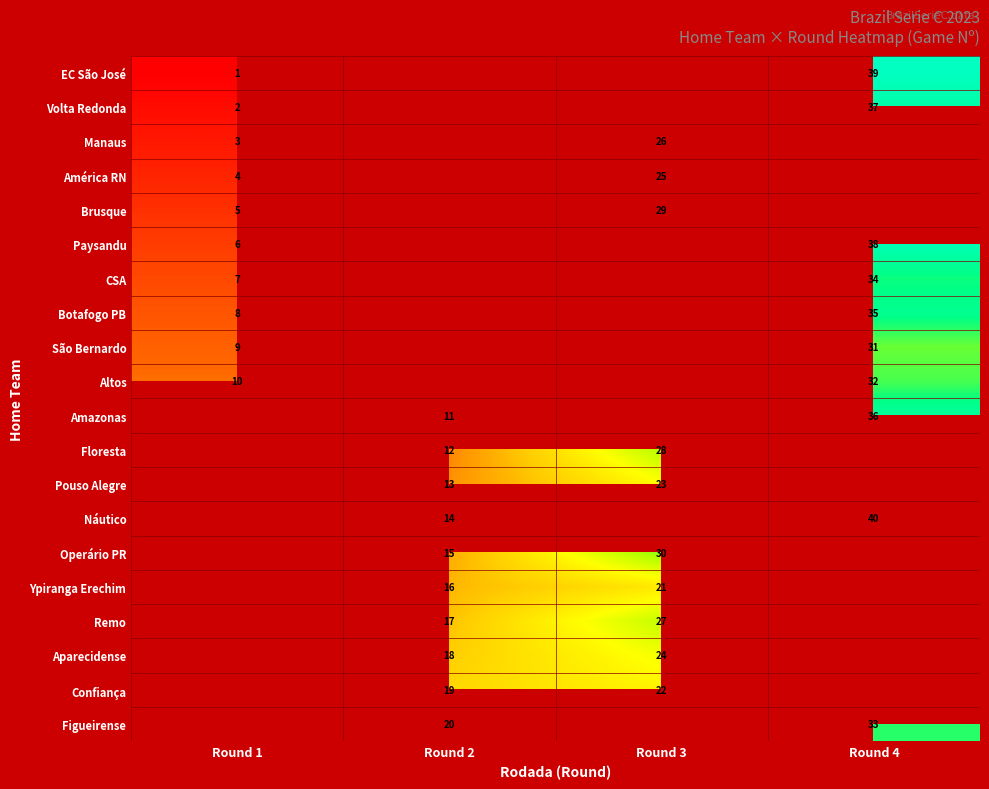

Rank the categories by row_6 value from lowest to highest.

Round 1, Round 2, Round 3, Round 4